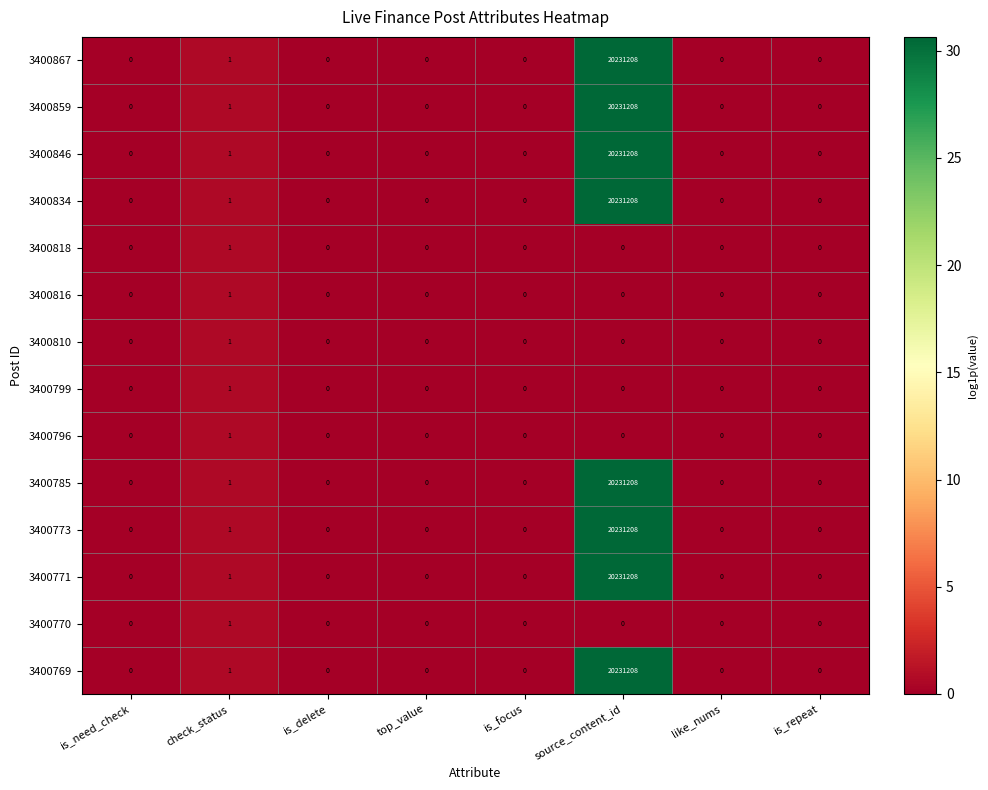

At which category is the sum across all series the highest?

source_content_id